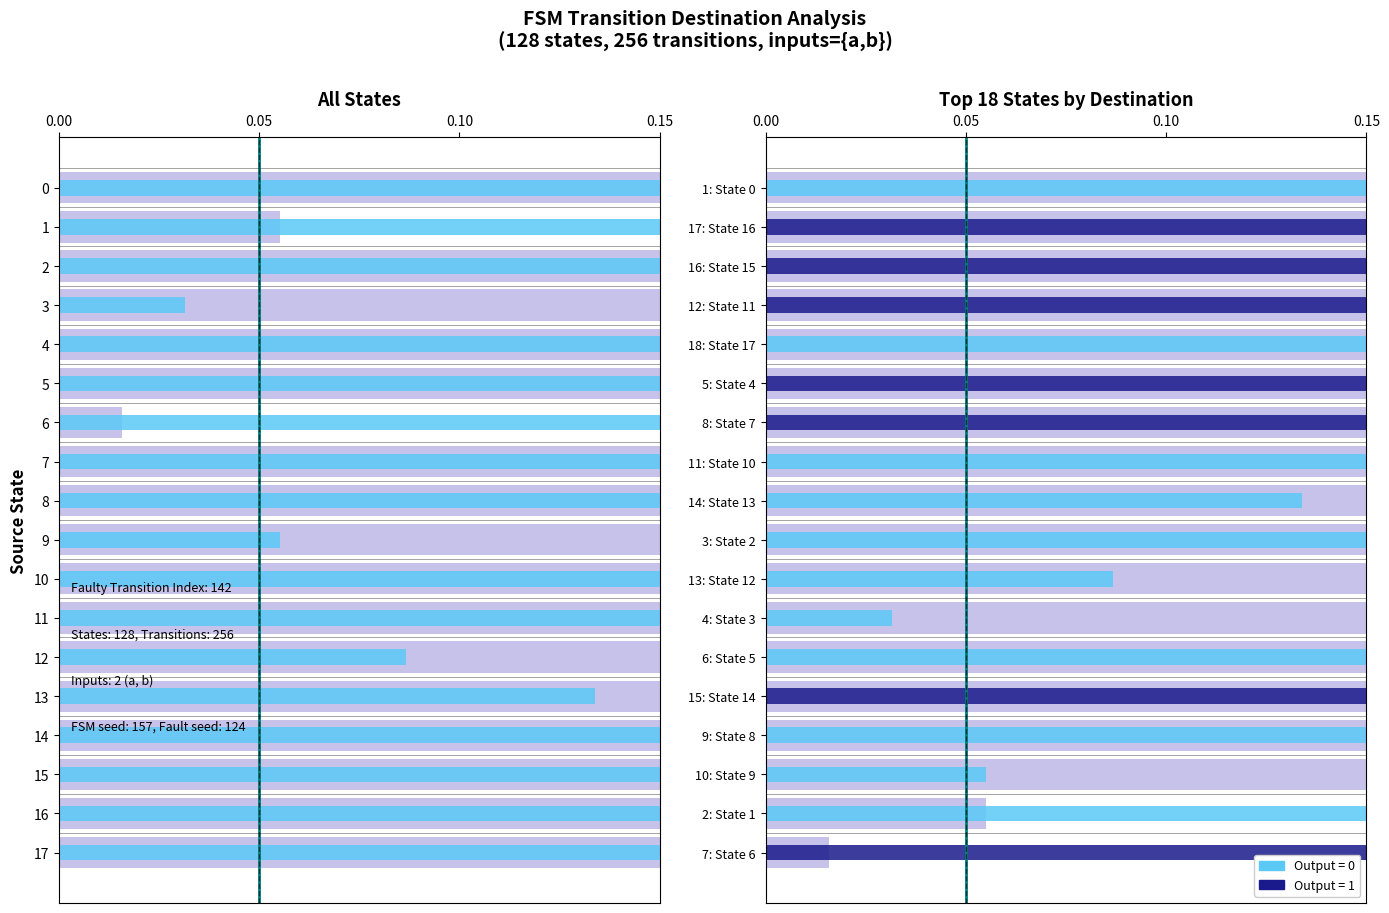

What is the total value across all series at 12?

0.3